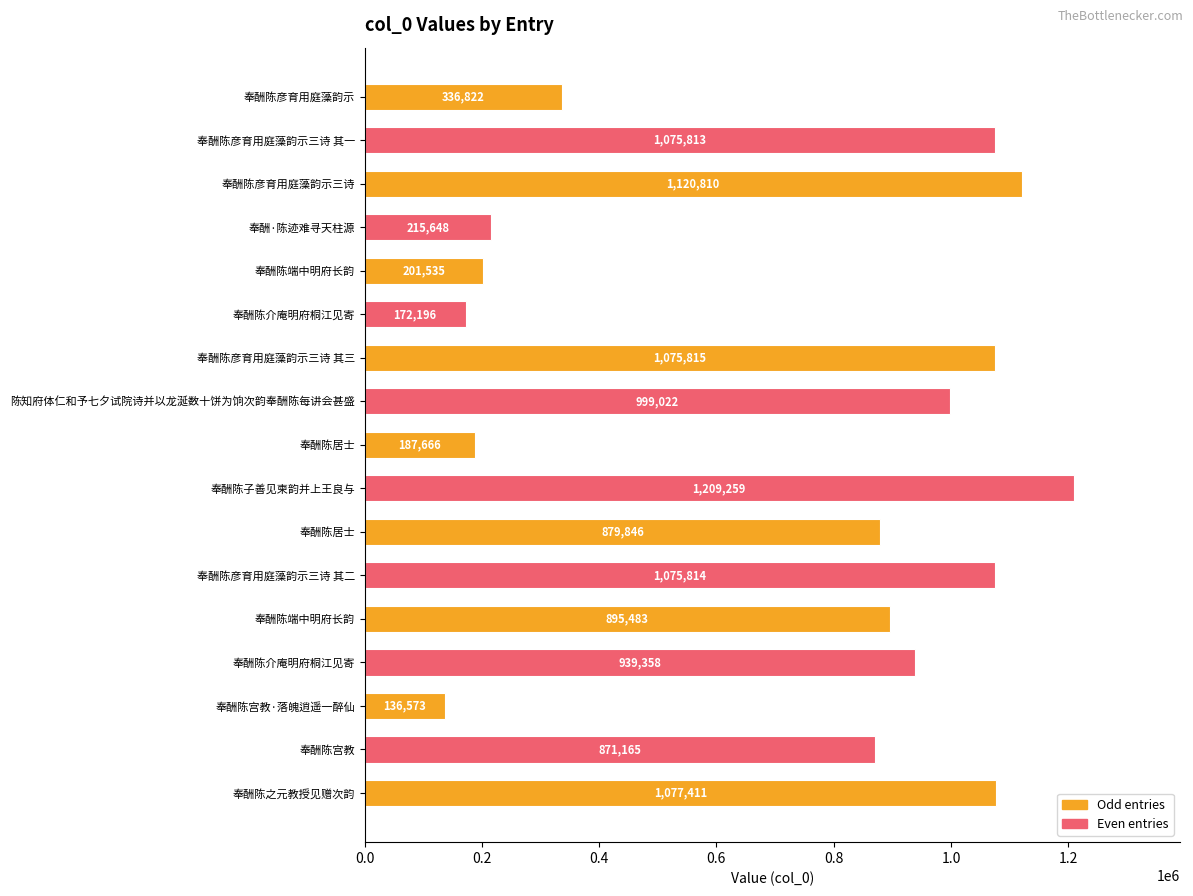

How many bars are there in total?

17